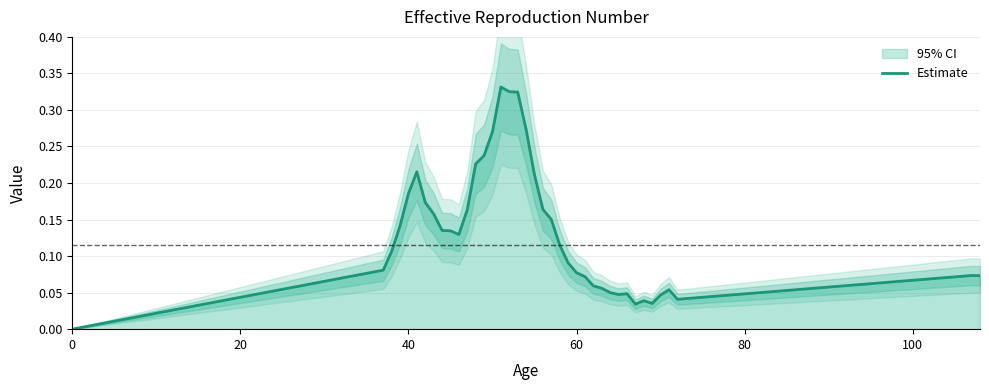

Reading right to left, what are all the values shown in this chart?

0.1	0.1	0.0	0.1	0.0	0.0	0.0	0.0	0.0	0.0	0.1	0.1	0.1	0.1	0.1	0.1	0.1	0.2	0.2	0.2	0.3	0.3	0.3	0.3	0.3	0.2	0.2	0.2	0.1	0.1	0.1	0.2	0.2	0.2	0.2	0.1	0.1	0.1	0.0